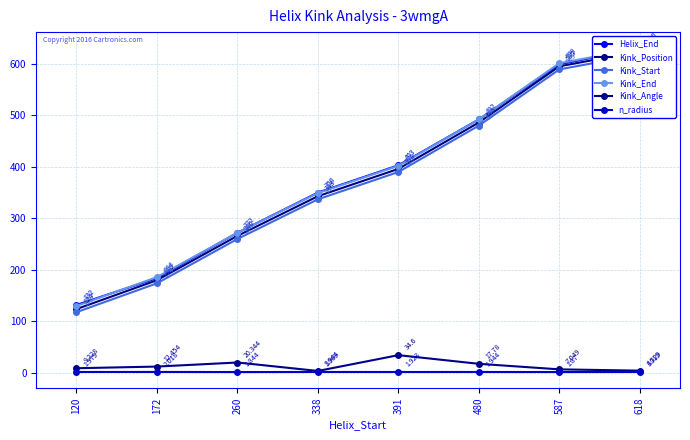

What value does the Helix_End series have at 260?

272.0